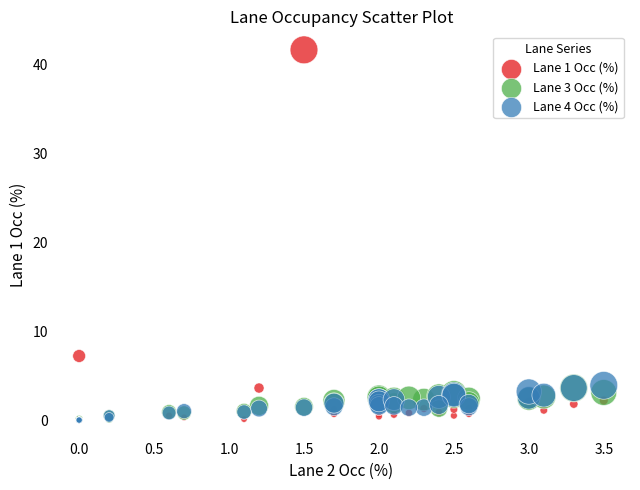

Across all series, what Y value is closest to 20?

7.2